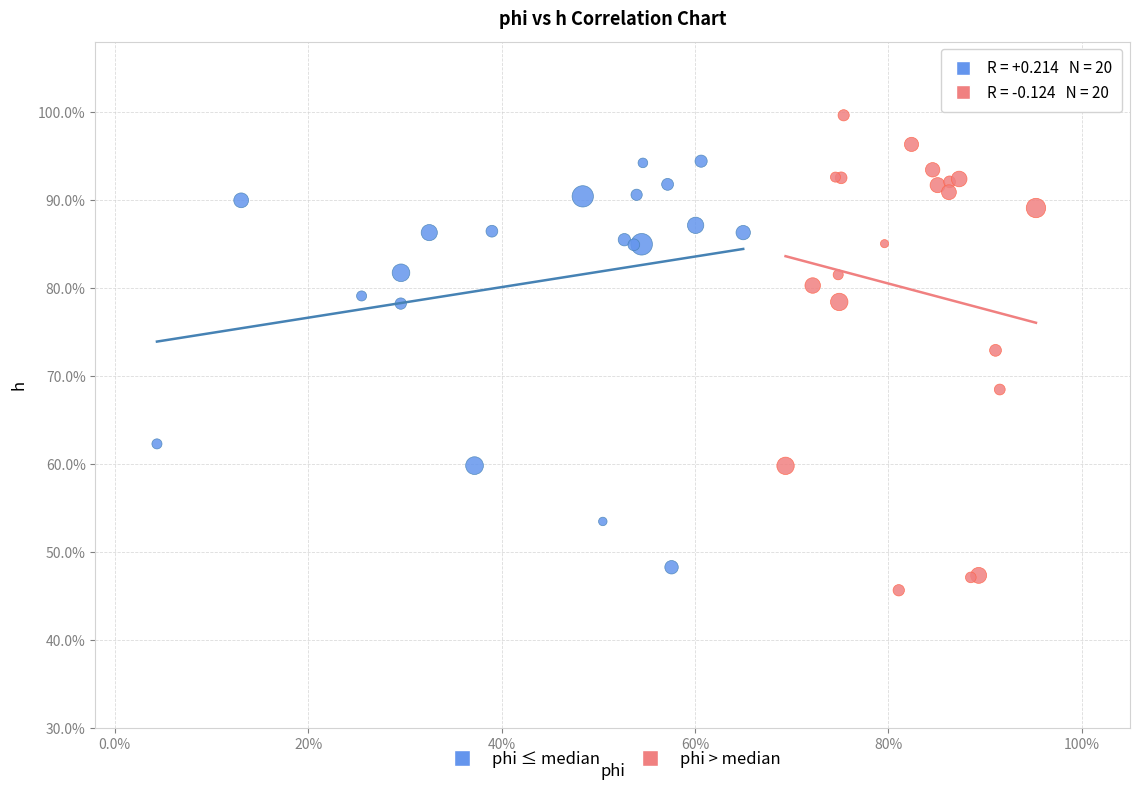

Which series contains the lowest Y value?

phi > median